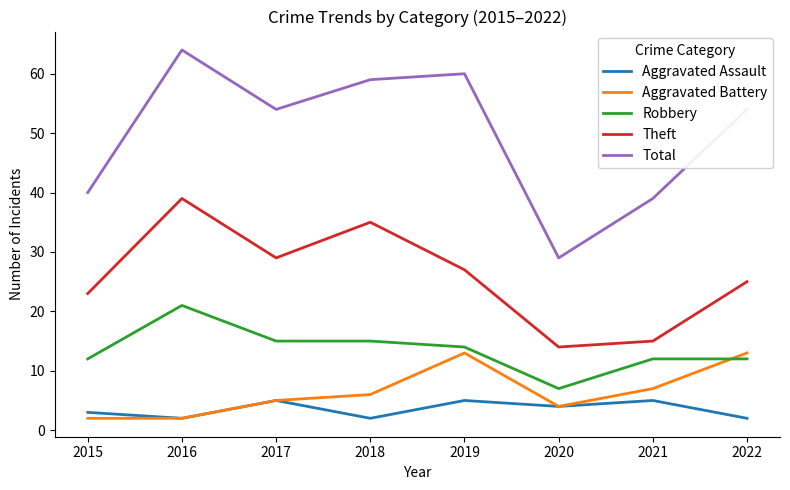

What is the difference between the maximum and minimum values in the Total series?

35